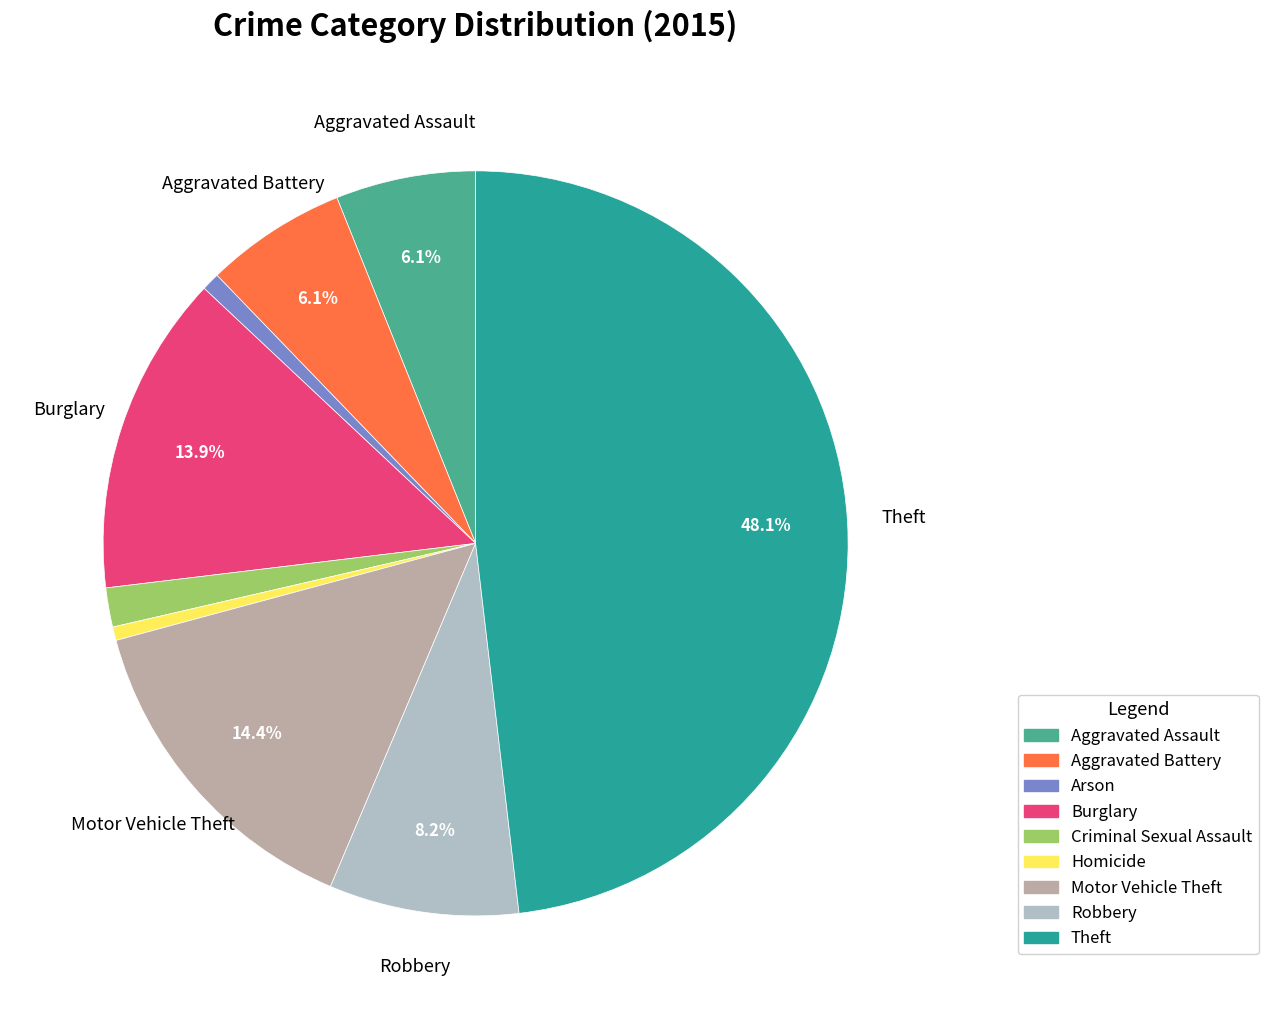

Is there any slice that represents more than half of the pie?

No